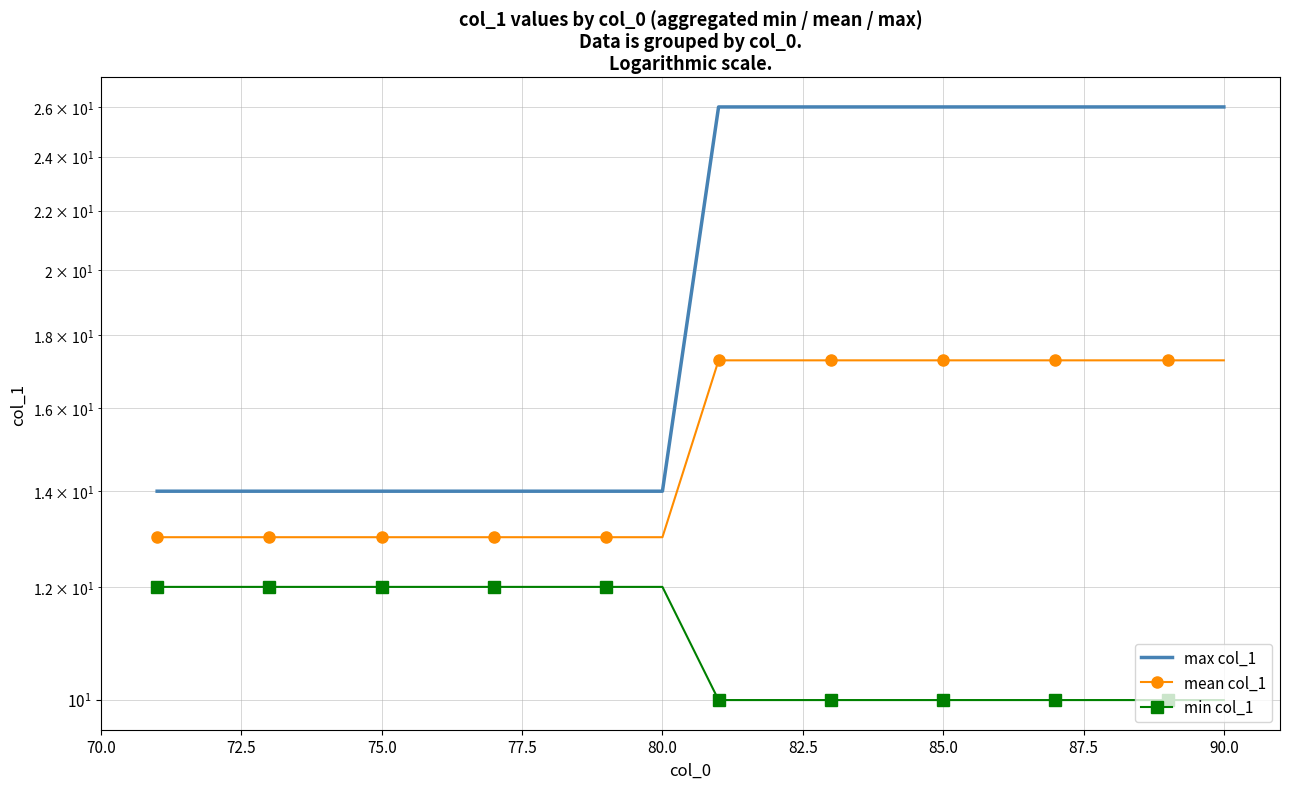

What are all the series names shown in the legend?

max col_1, mean col_1, min col_1